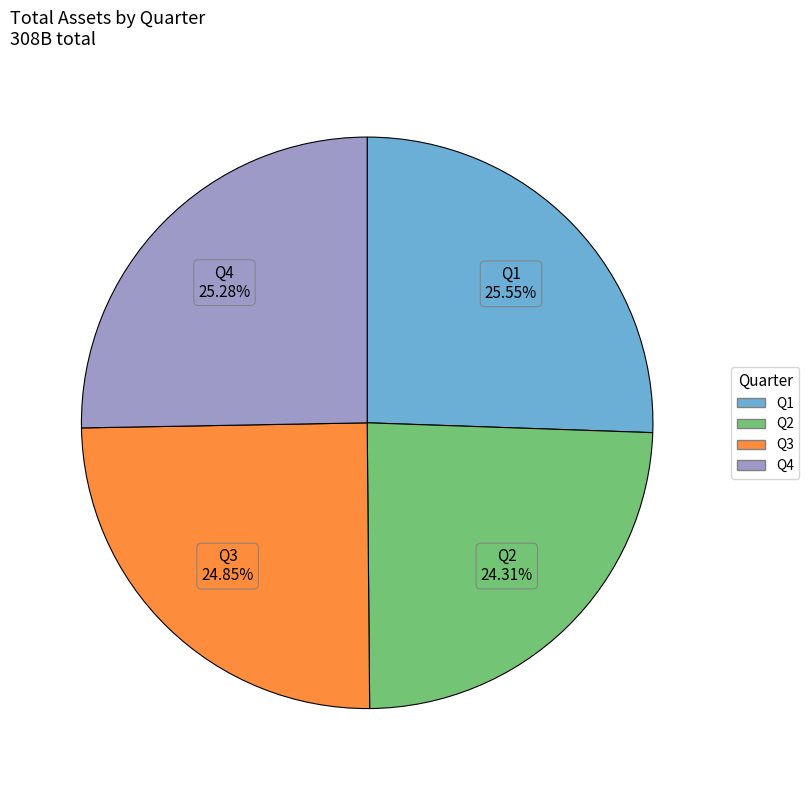

What percentage do Q2 and Q1 together represent?

49.9%